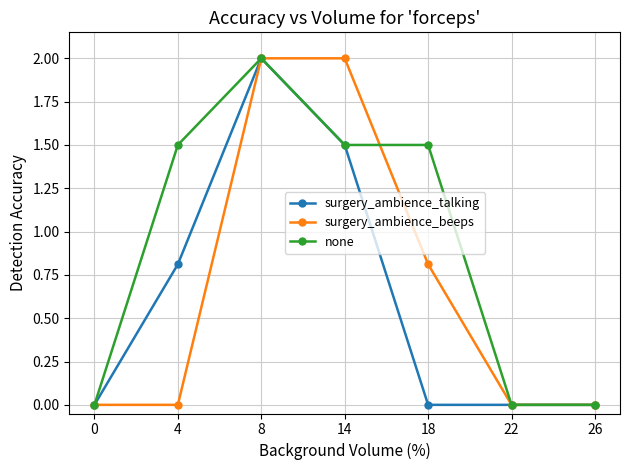

What is the sum of the none values at 4 and 0?

1.5